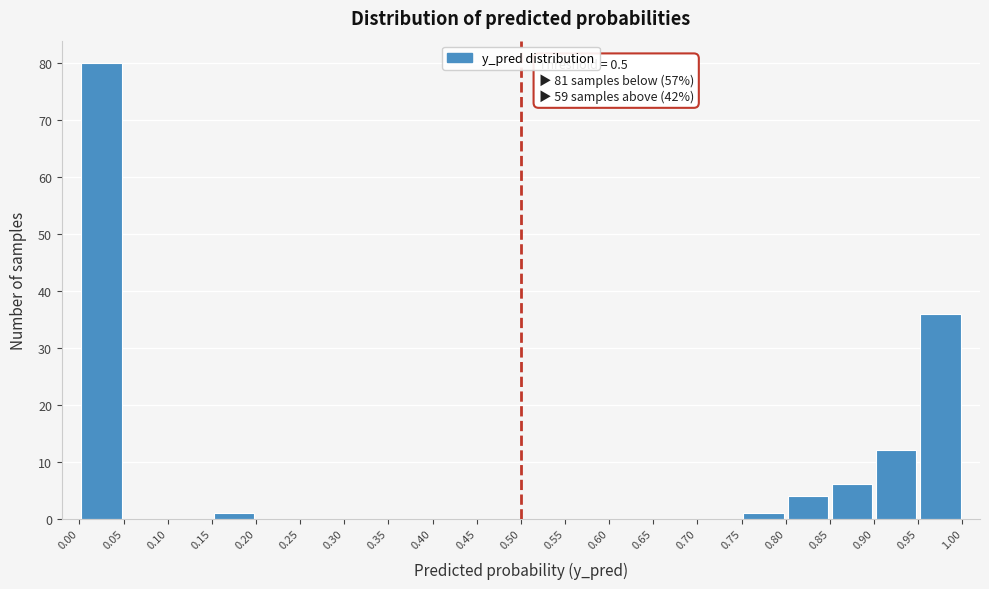

Over which range of the x-axis is the bar tallest?

0.00 to 0.05